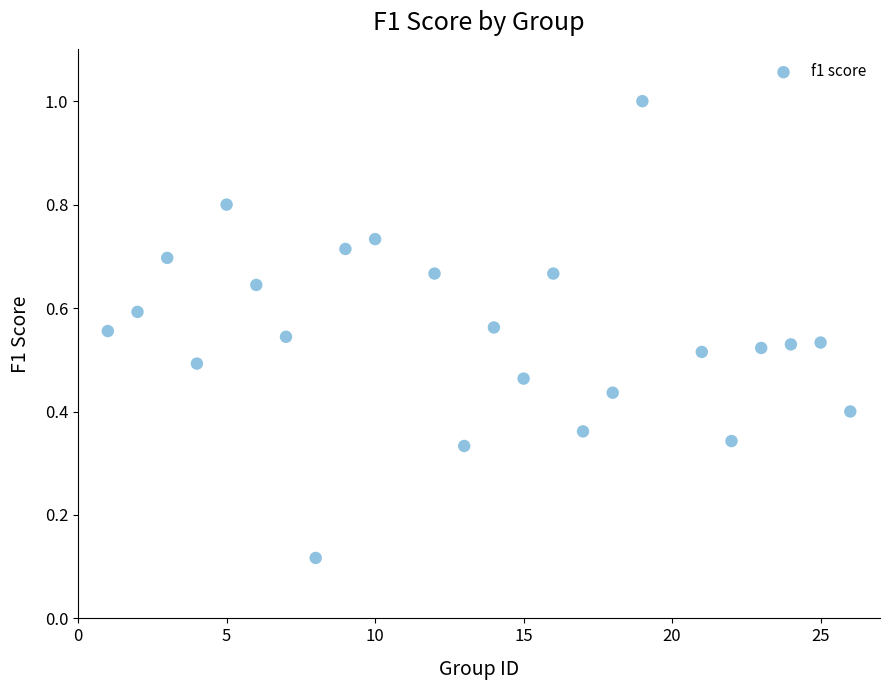

What is the range of X values (max minus min)?

25.0